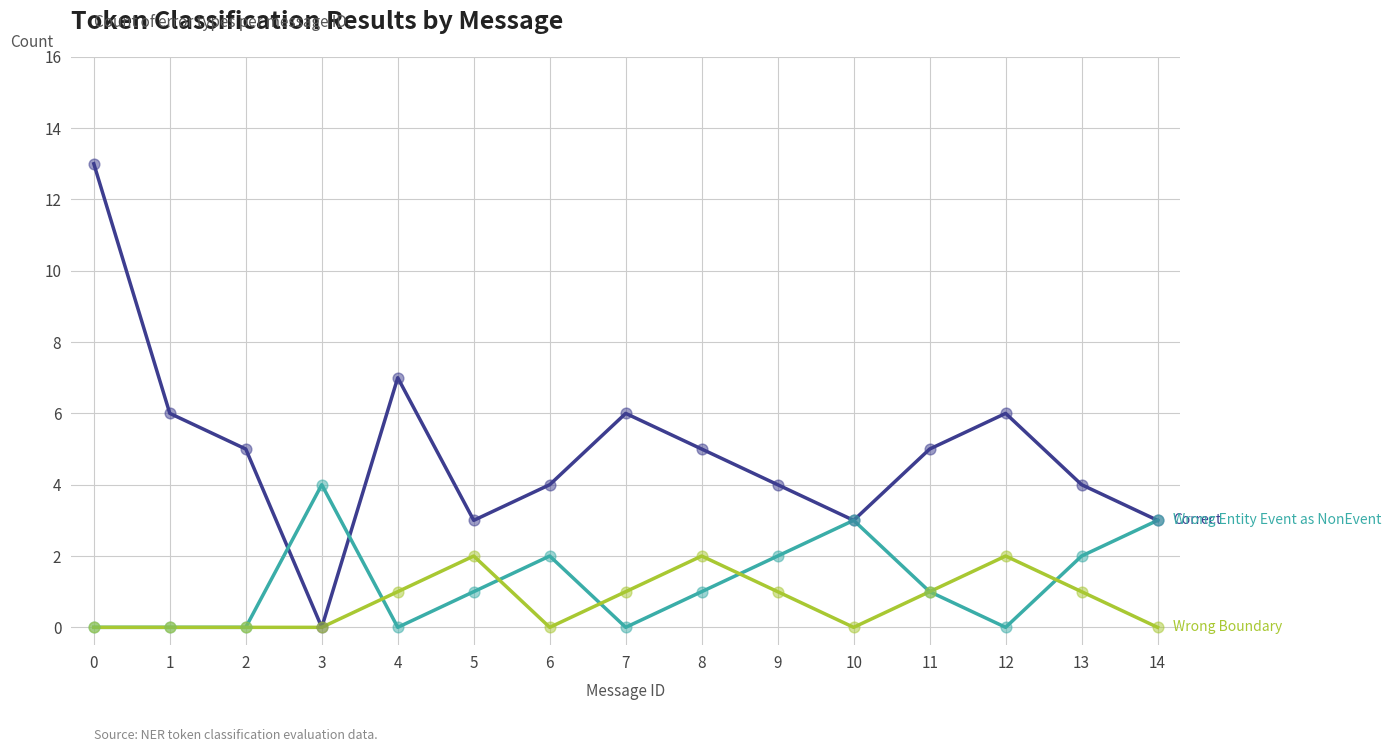

What is the difference between the highest and lowest values at 14?

3